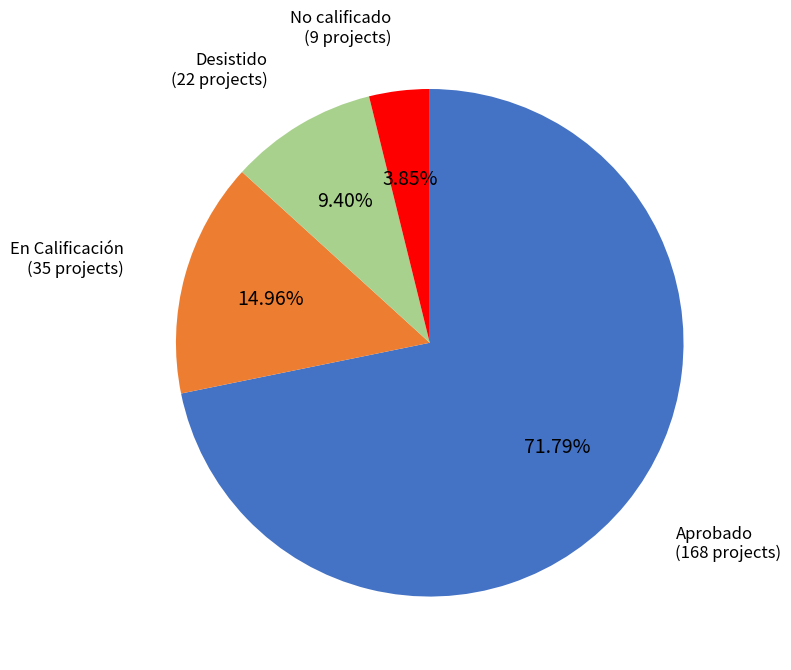

What percentage is the Aprobado slice, to the nearest percent?

72%